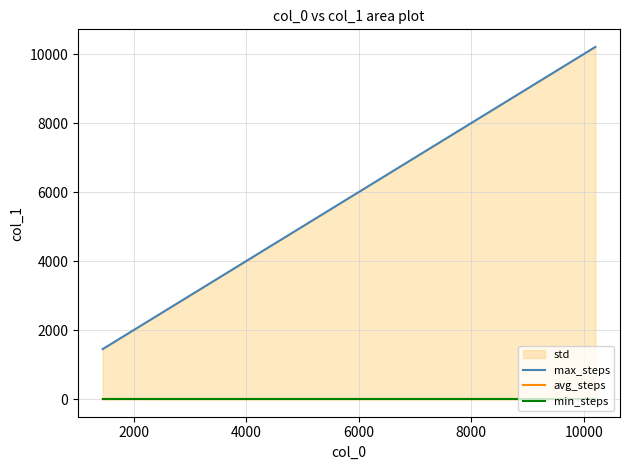

Which series has the largest range (max minus min)?

max_steps